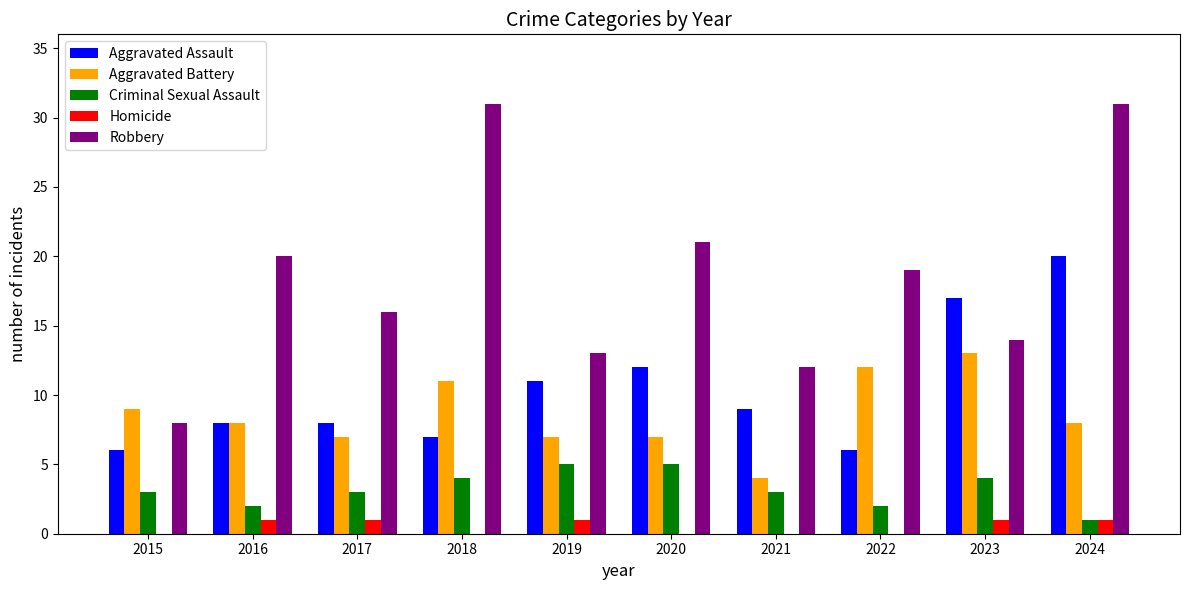

At which category is the sum across all series the highest?

2024